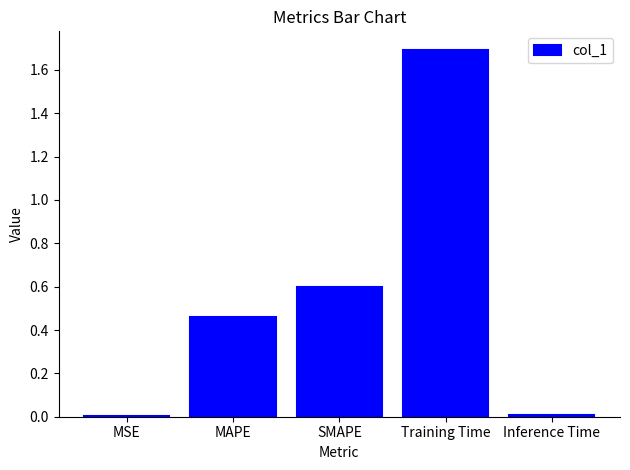

What is the maximum value shown in the chart?

1.7